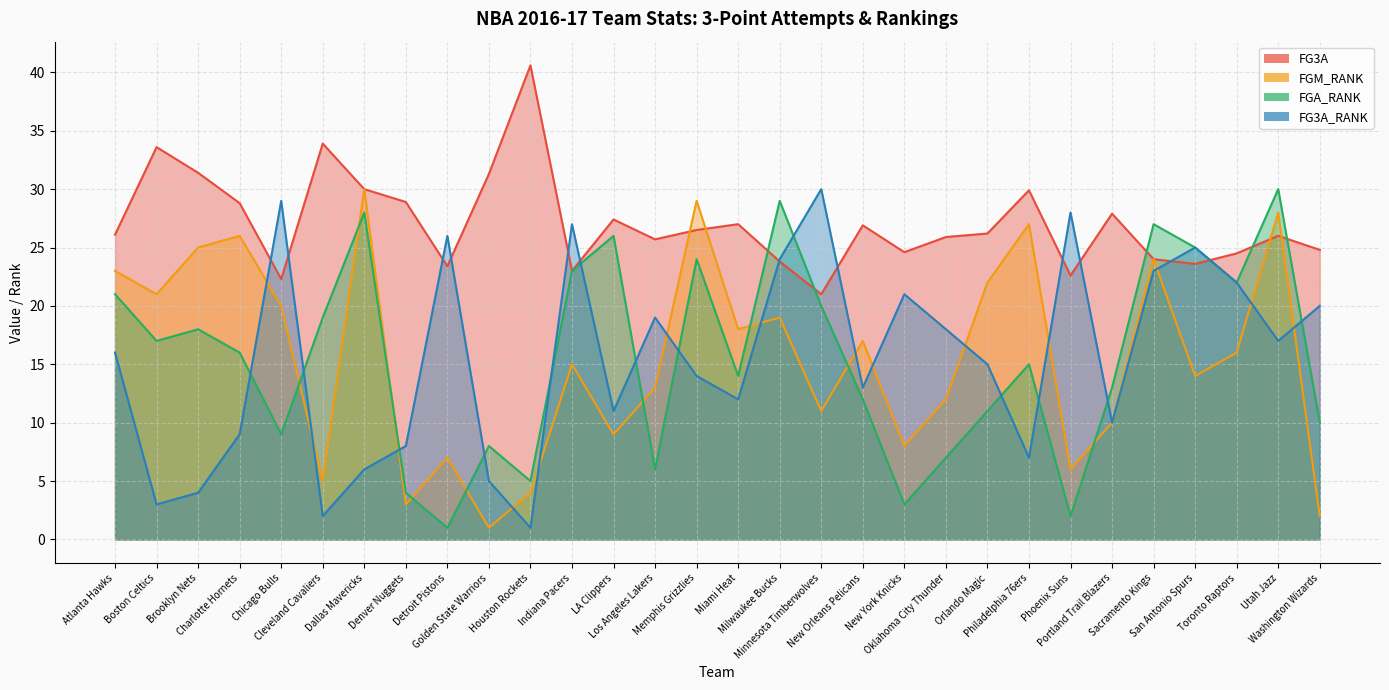

The value of FG3A_RANK at Sacramento Kings is 12.5. True or false?

False